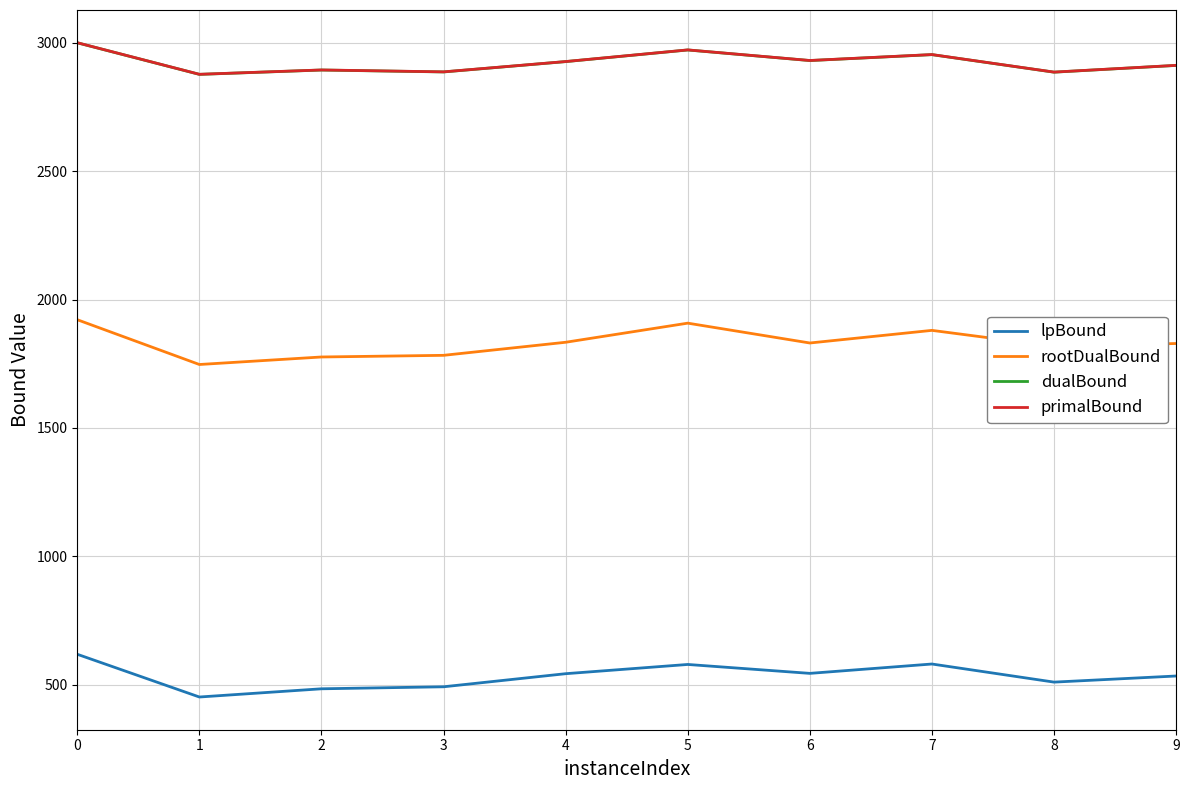

What is the minimum value shown in the chart?

452.3